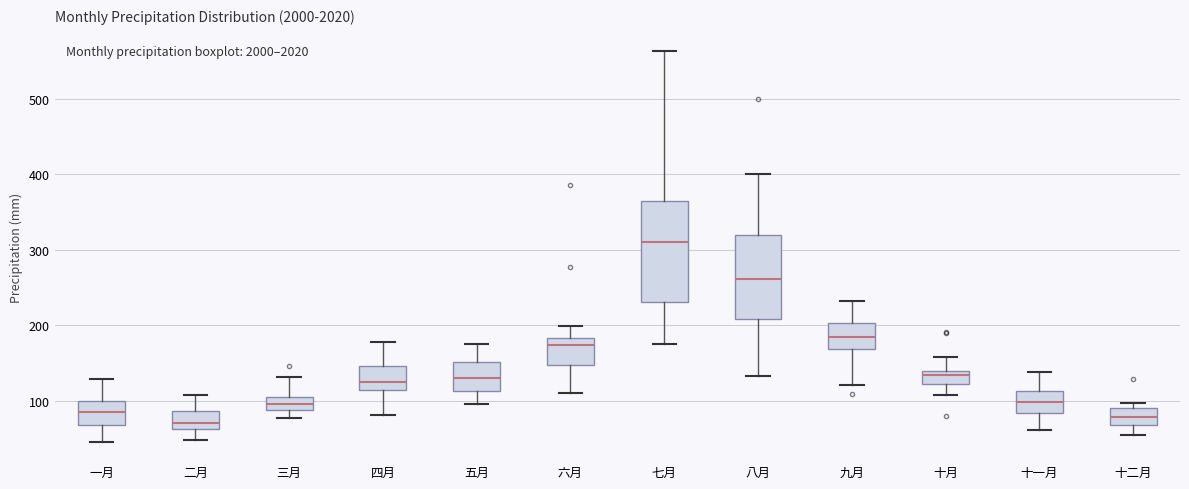

Reading left to right, transcribe this box plot: for each box, give where its median line is, the range the box spans, and where its two whiskers end, as read against the y-axis. The values are not printed on the chart, so give them approximately, as read against the axis.

一月: median 80, box 70 to 100, whiskers 50 to 130
二月: median 70, box 60 to 90, whiskers 50 to 110
三月: median 90 (inside the box), box 90 to 110, whiskers 80 to 130
四月: median 120, box 110 to 150, whiskers 80 to 180
五月: median 130, box 110 to 150, whiskers 90 to 170
六月: median 170, box 150 to 180, whiskers 110 to 200
七月: median 310, box 230 to 370, whiskers 180 to 560
八月: median 260, box 210 to 320, whiskers 130 to 400
九月: median 180, box 170 to 200, whiskers 120 to 230
十月: median 130, box 120 to 140, whiskers 110 to 160
十一月: median 100, box 80 to 110, whiskers 60 to 140
十二月: median 80, box 70 to 90, whiskers 50 to 100